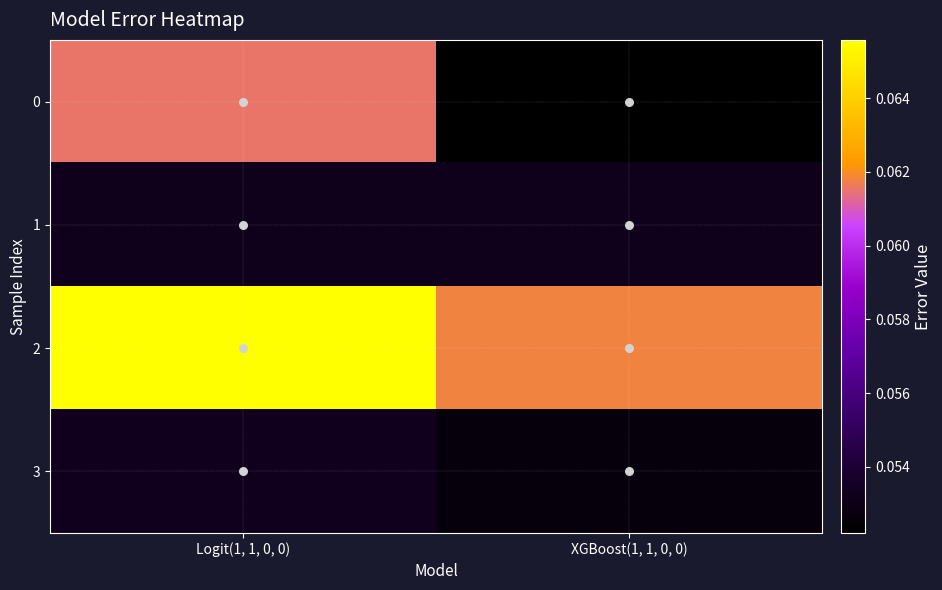

What is the maximum value shown in the chart?

0.1